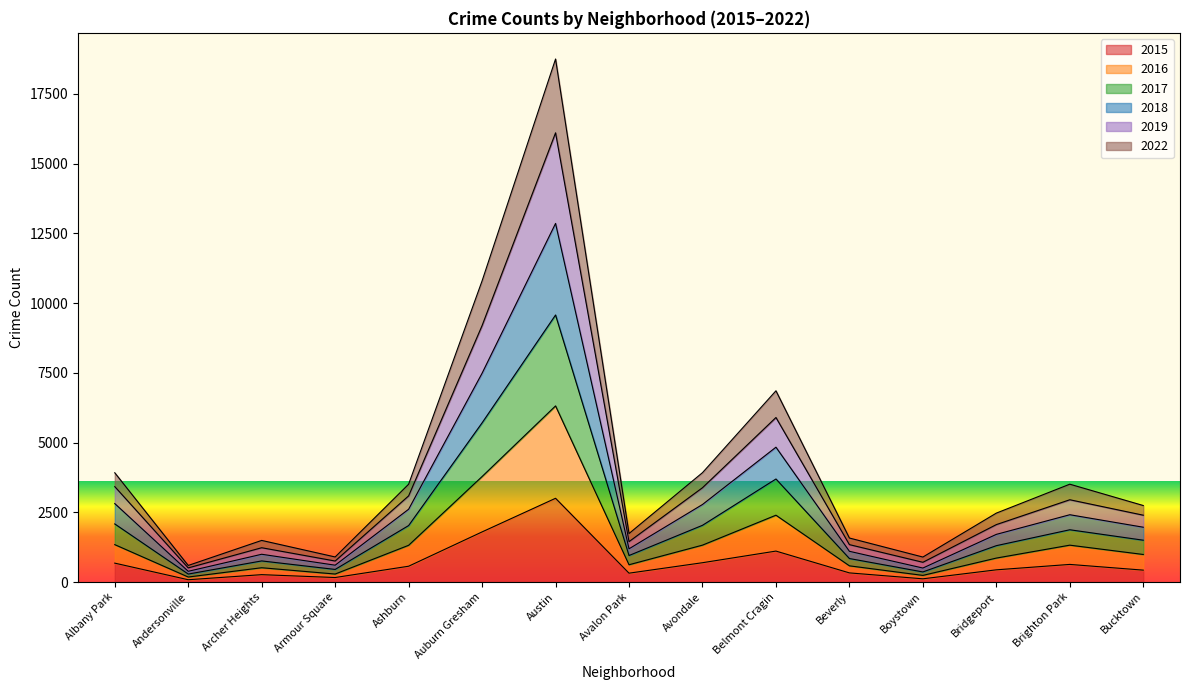

True or false: 2019 and 2017 cross at least once.

False